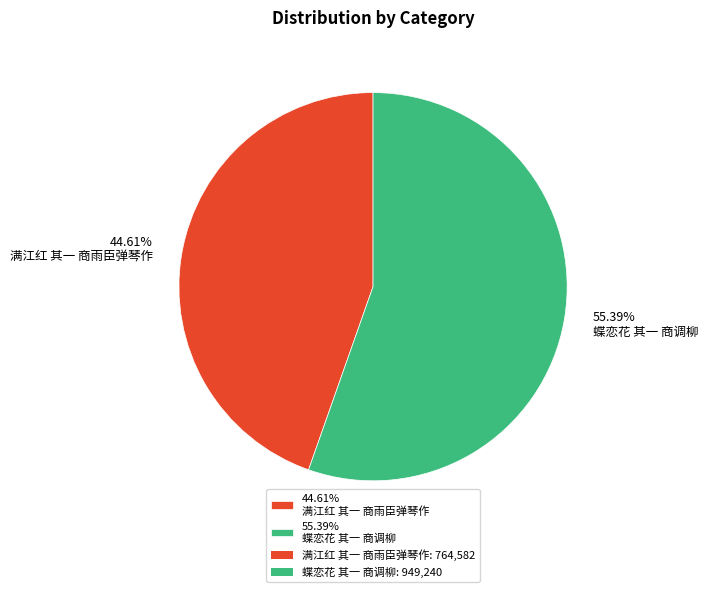

Rank the categories by value from lowest to highest.

44.61% 满江红 其一 商雨臣弹琴作, 55.39% 蝶恋花 其一 商调柳